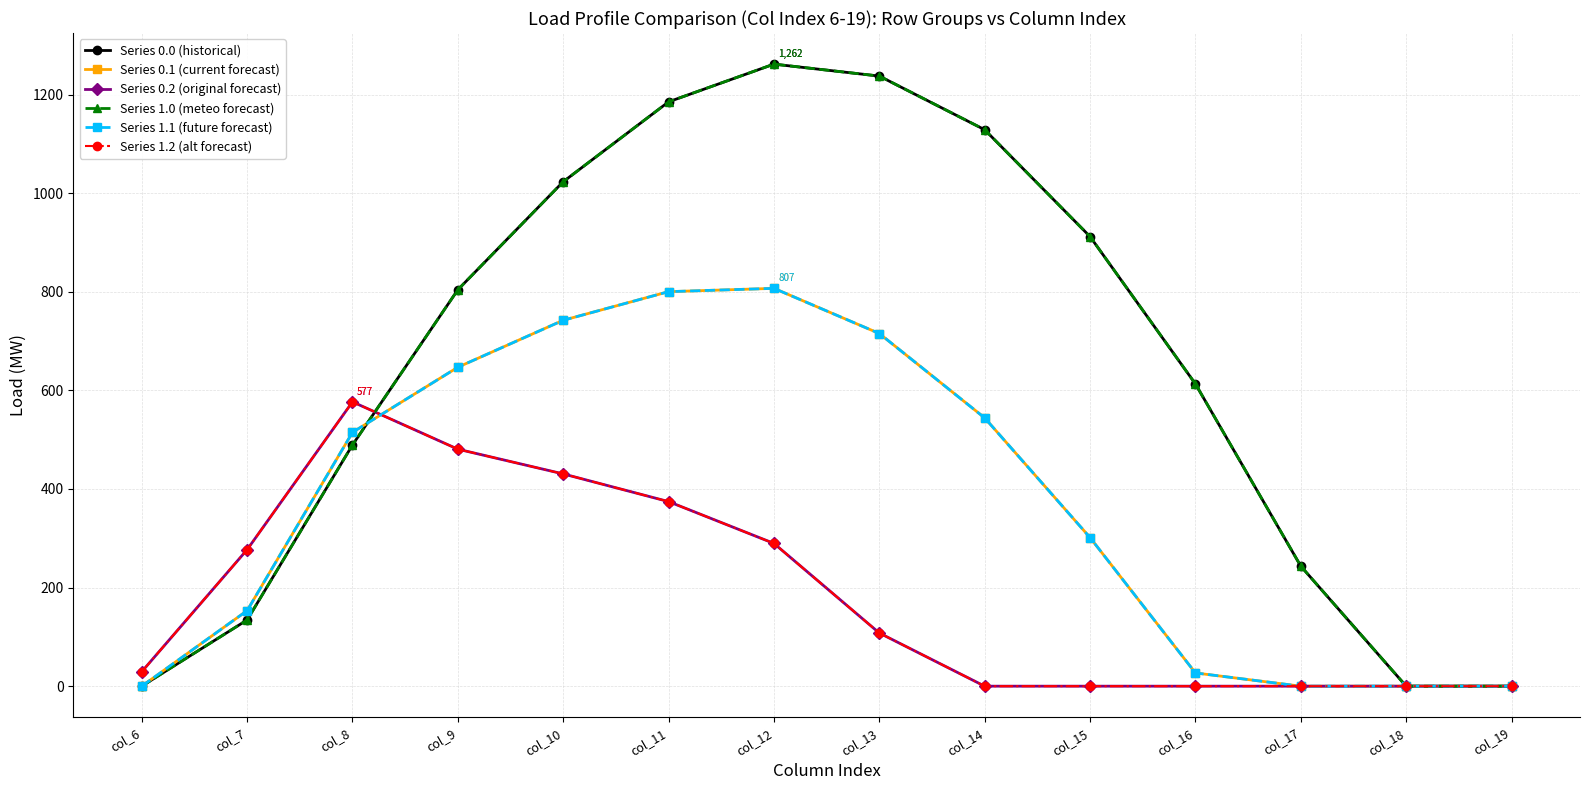

Does the chart have visible grid lines?

Yes